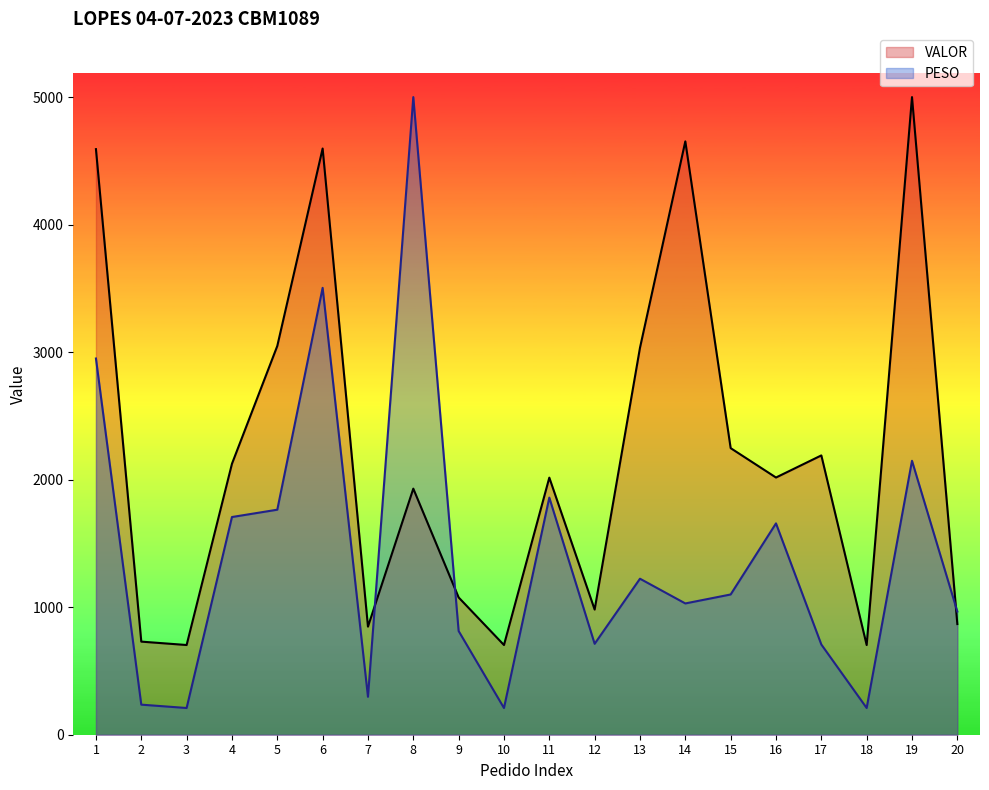

Which series has the largest total across all categories?

VALOR